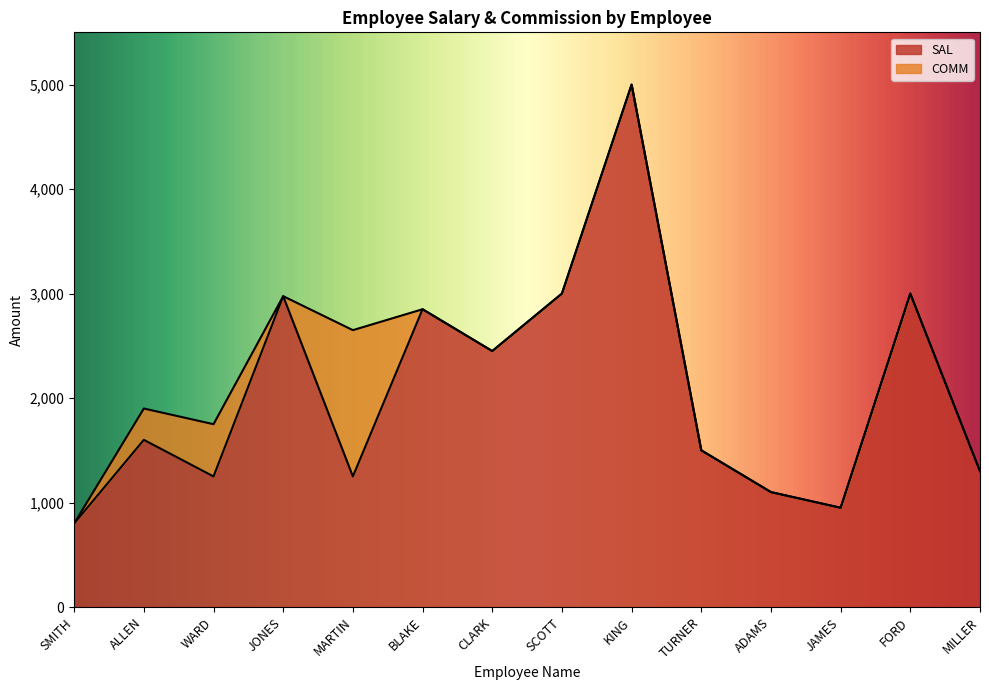

Where is the data nearest to the value 2900?

BLAKE